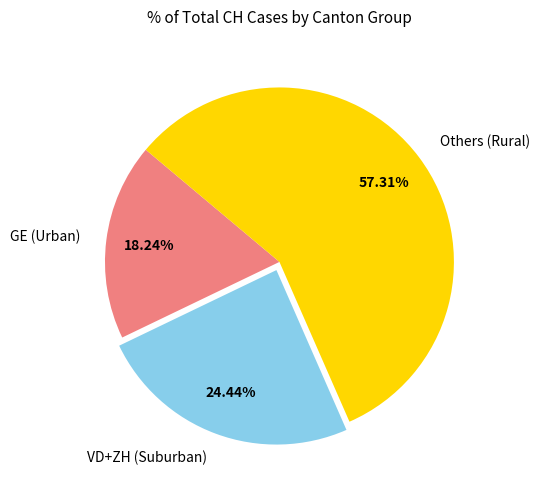

To the nearest percent, what is the difference between the largest and smallest slice percentages?

39%